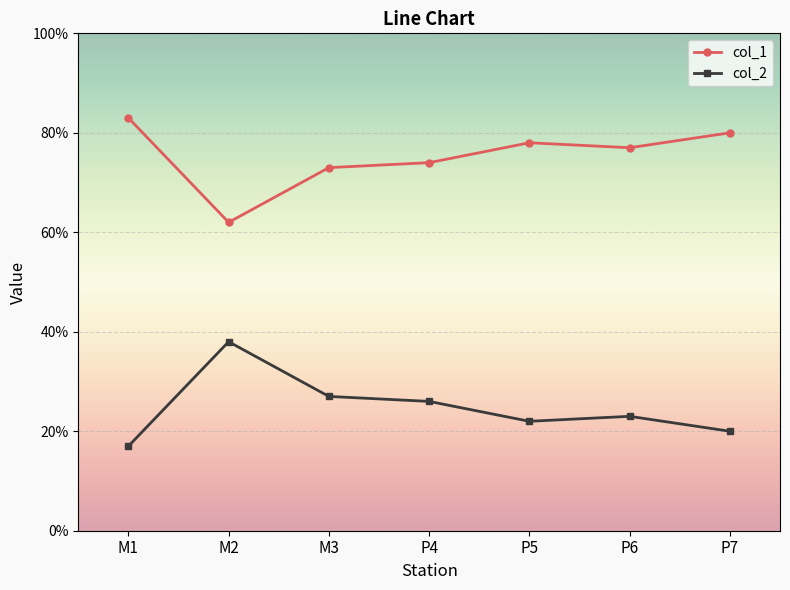

In col_2, how many points are higher than both neighbors (excluding endpoints)?

2